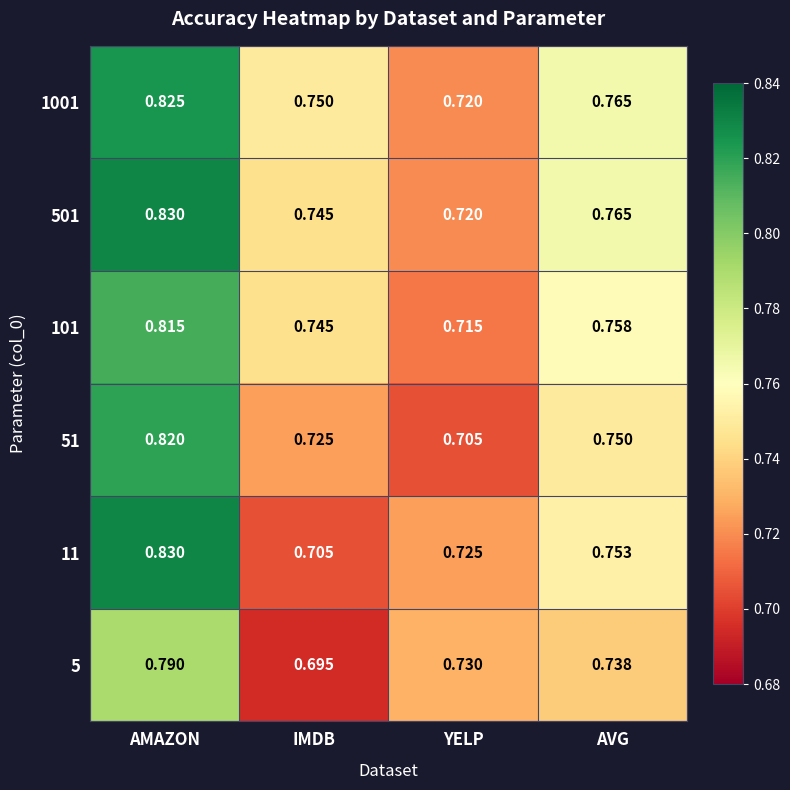

At which category does the chart reach its minimum across all series?

IMDB